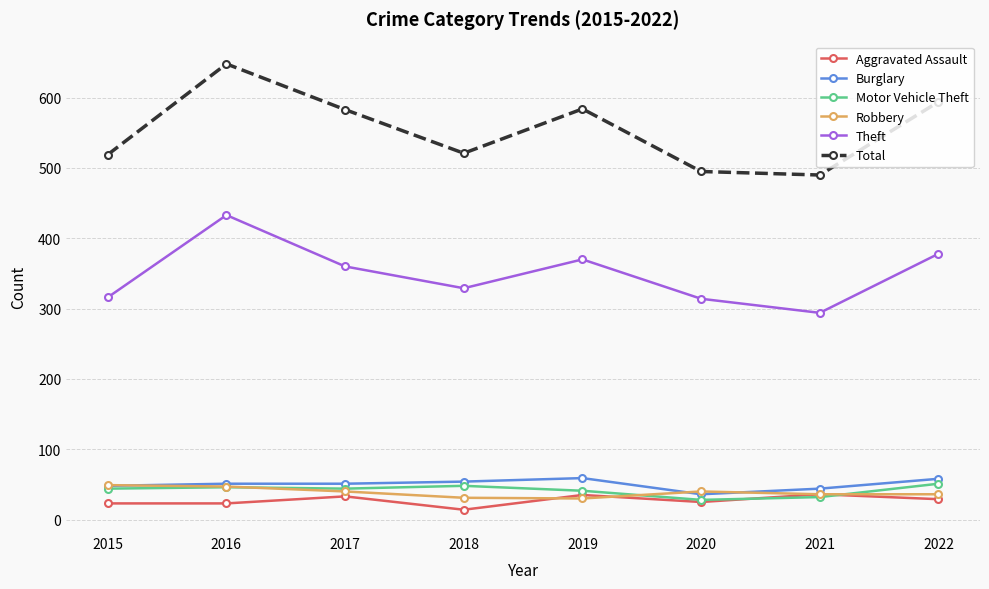

True or false: Robbery has a value of 73 at 2015.

False